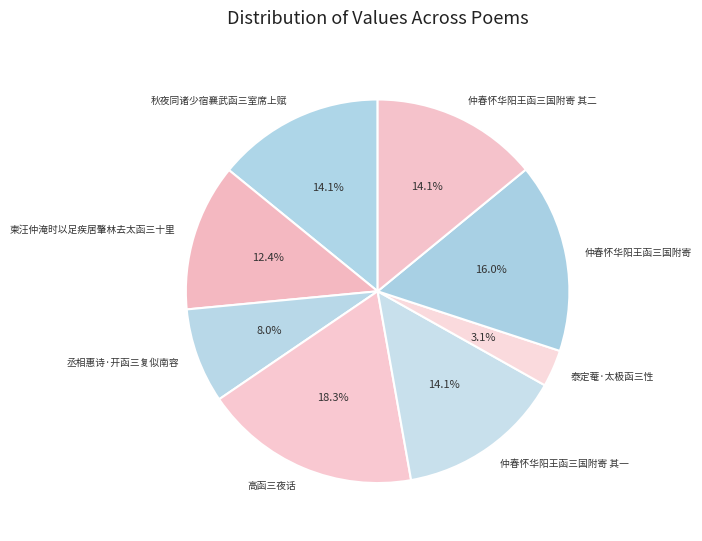

What is the ratio of the value at 高函三夜话 to the value at 柬汪仲淹时以足疾居肇林去太函三十里?

1.5